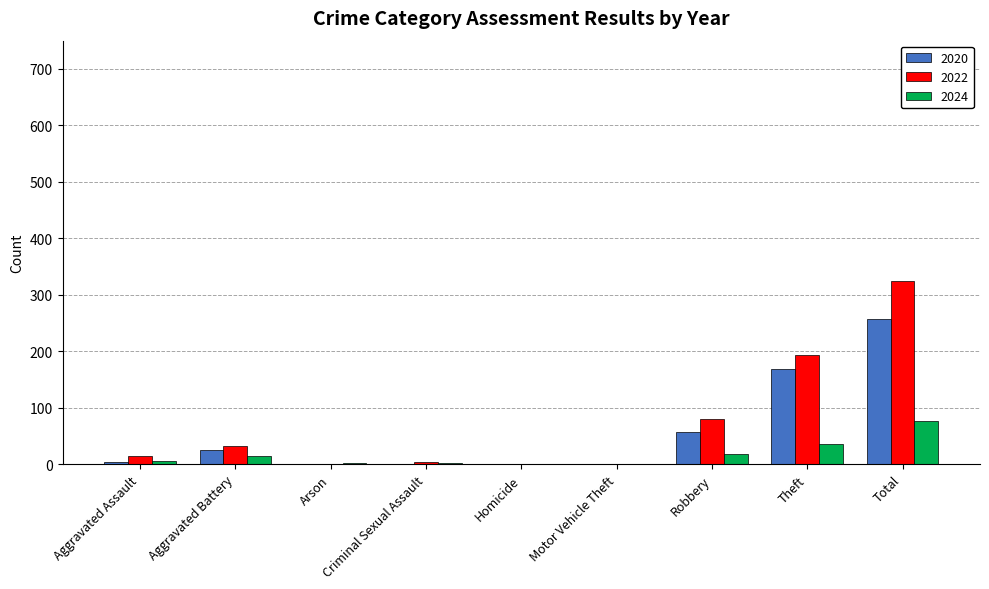

What is the maximum value for 2024?

77